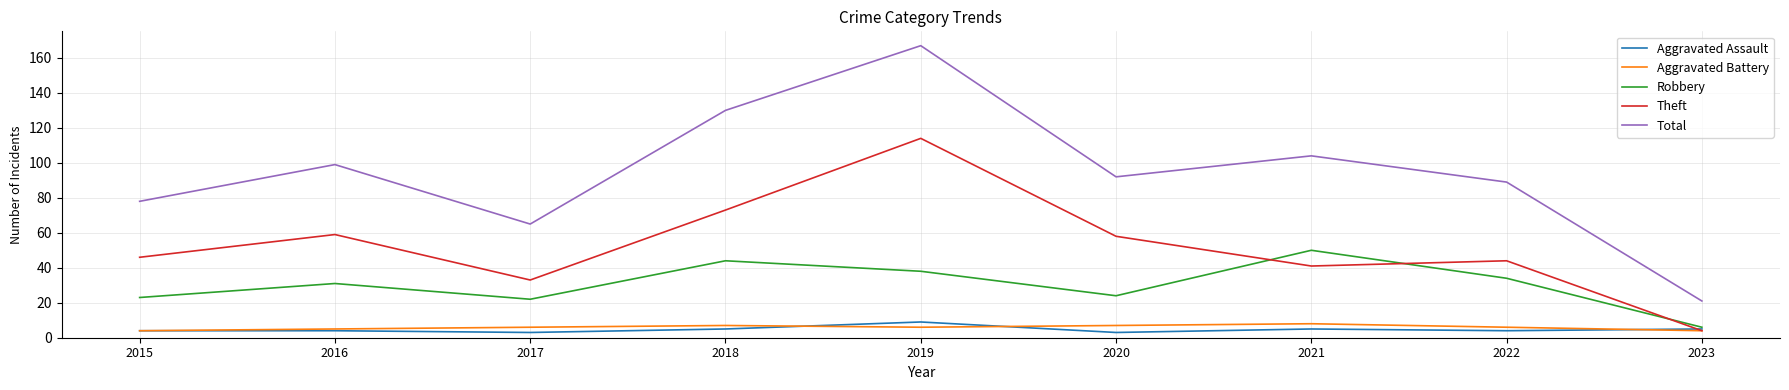

True or false: Theft and Robbery cross at least once.

True